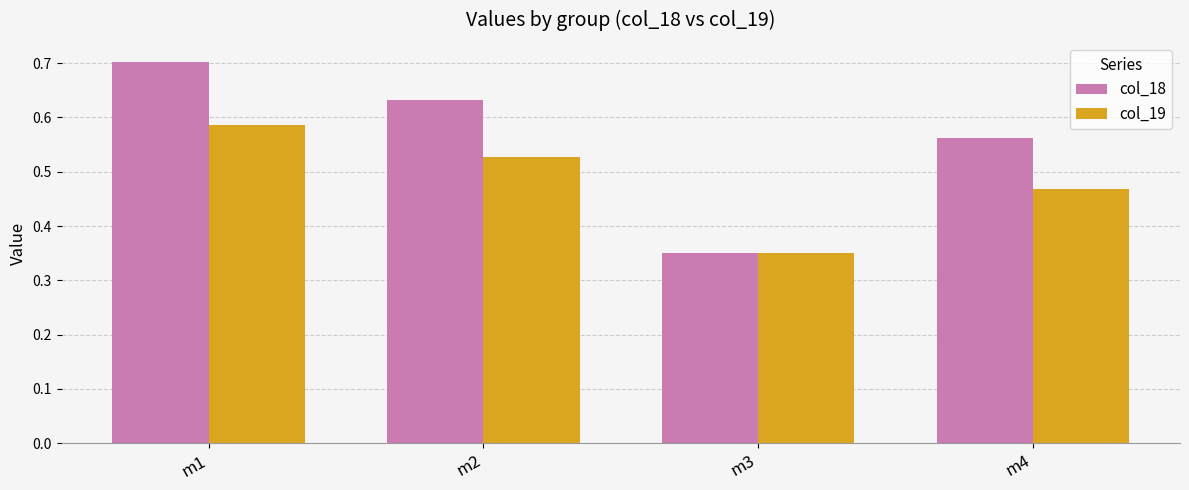

Which series has the largest total across all categories?

col_18